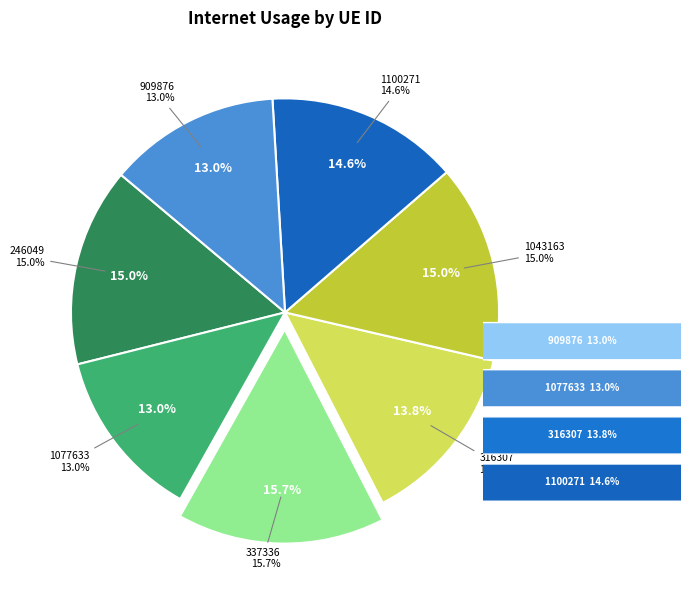

To the nearest percent, what is the combined percentage of 1100271 and 1077633?

28%